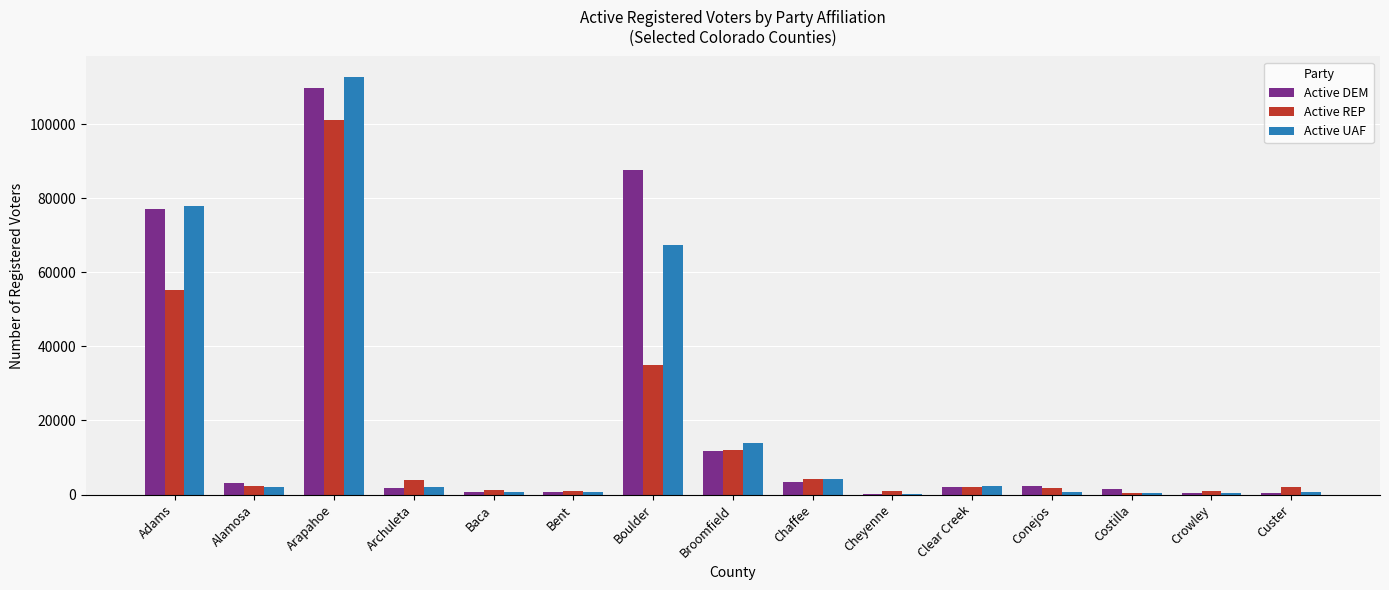

What is the sum of the Active UAF values at Arapahoe and Crowley?

113044